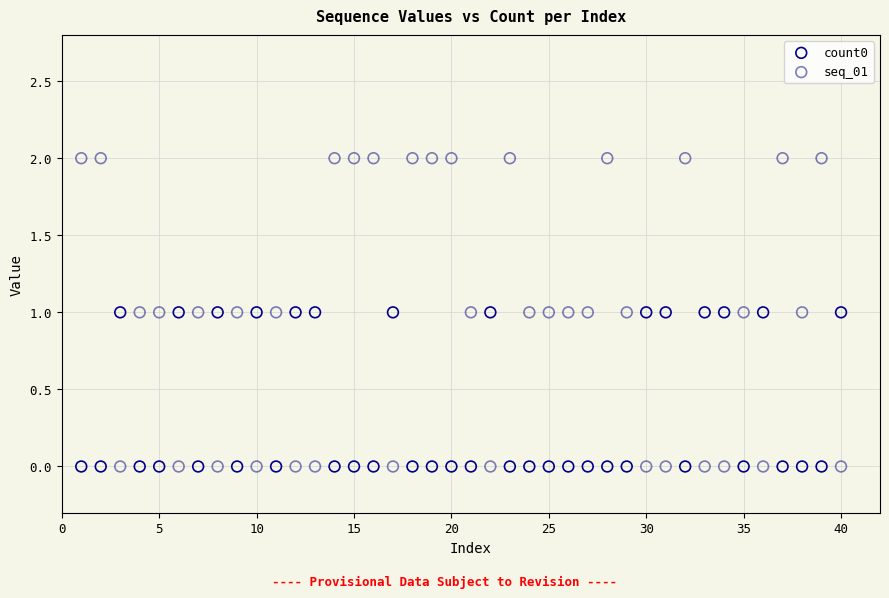

Which series reaches the maximum Y coordinate?

seq_01